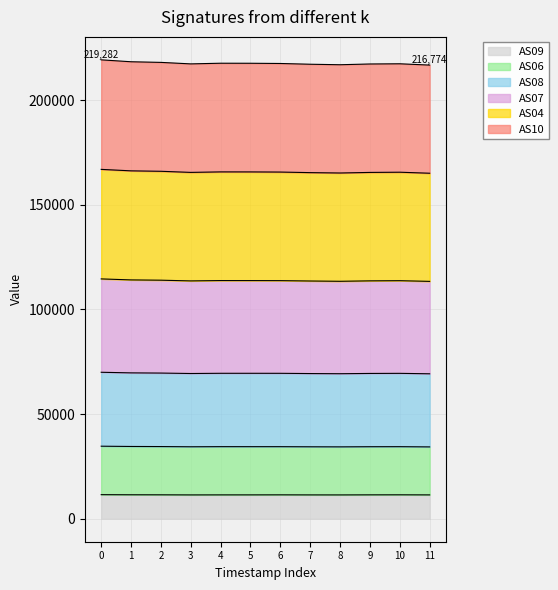

True or false: AS10 and AS08 cross at least once.

False